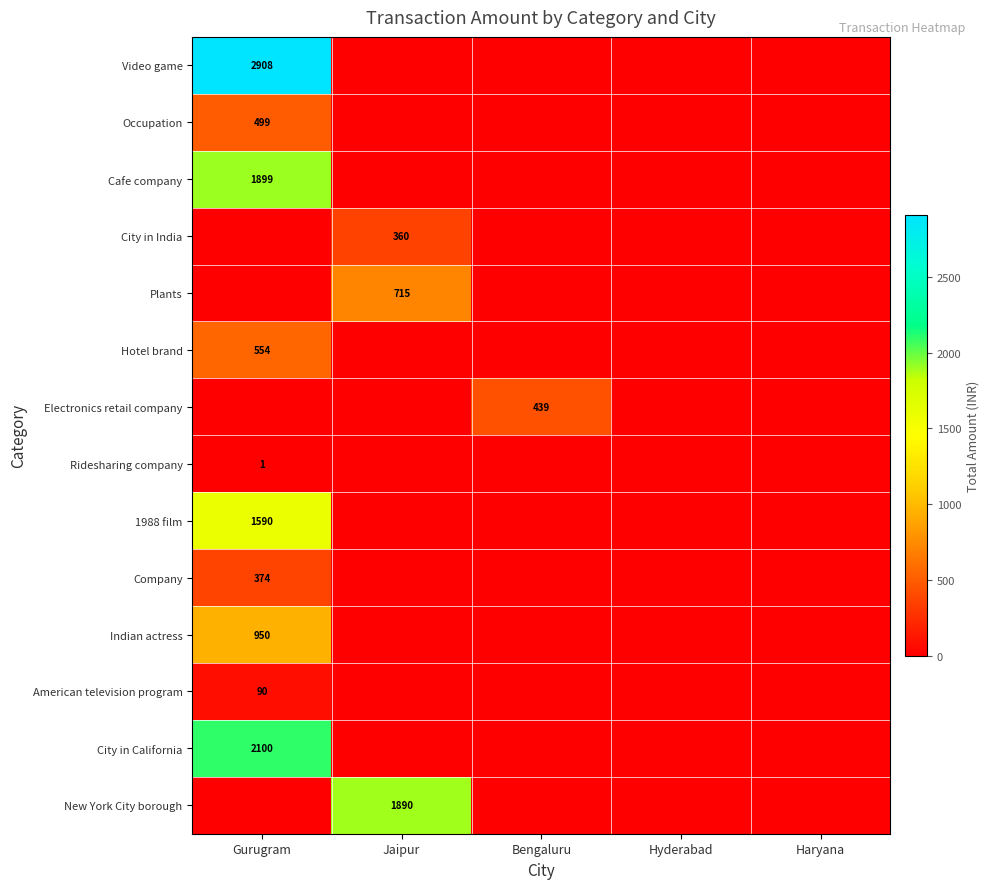

True or false: City in California has a value of 480 at Gurugram.

False